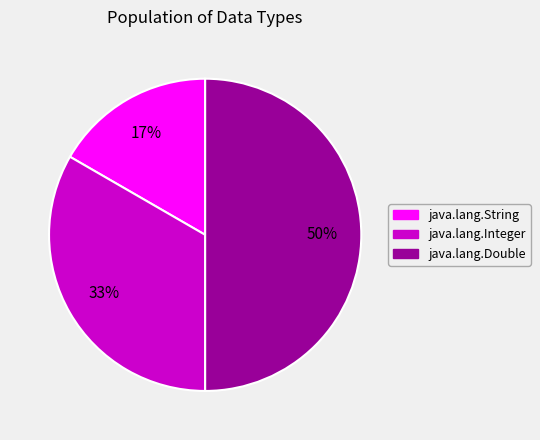

To the nearest percent, what is the combined percentage of java.lang.Double and java.lang.Integer?

83%